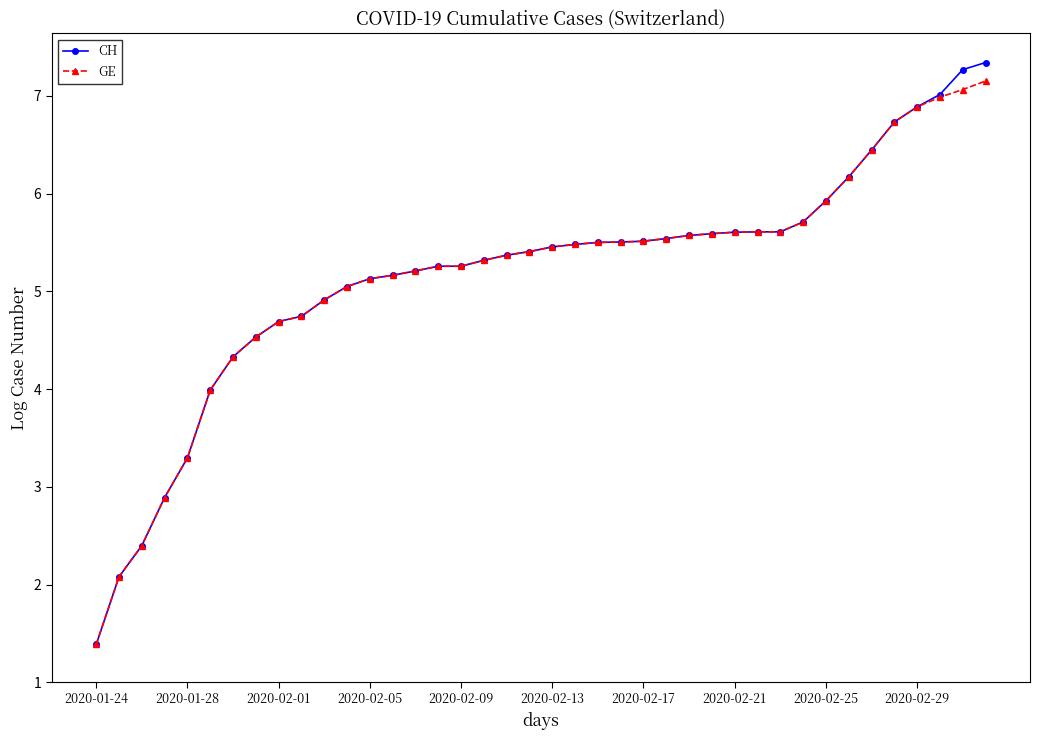

Which series has the largest range (max minus min)?

CH